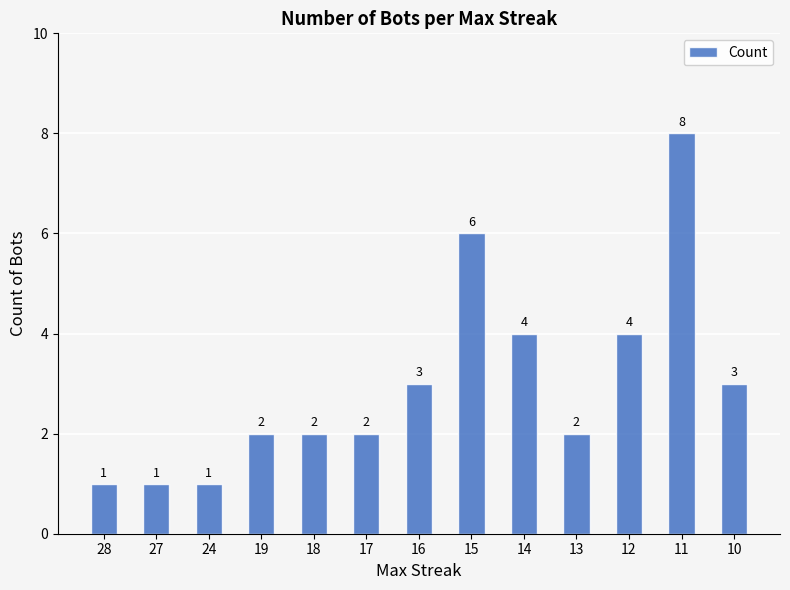

What is the maximum value shown in the chart?

8